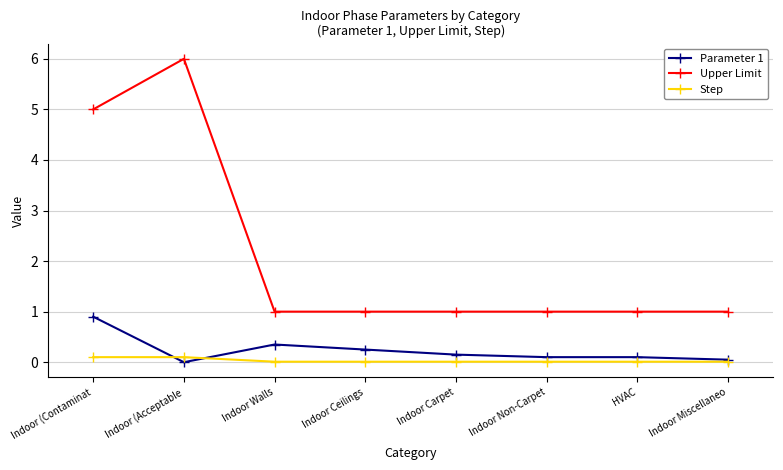

What is the difference between the highest and lowest values at Indoor Ceilings?

1.0